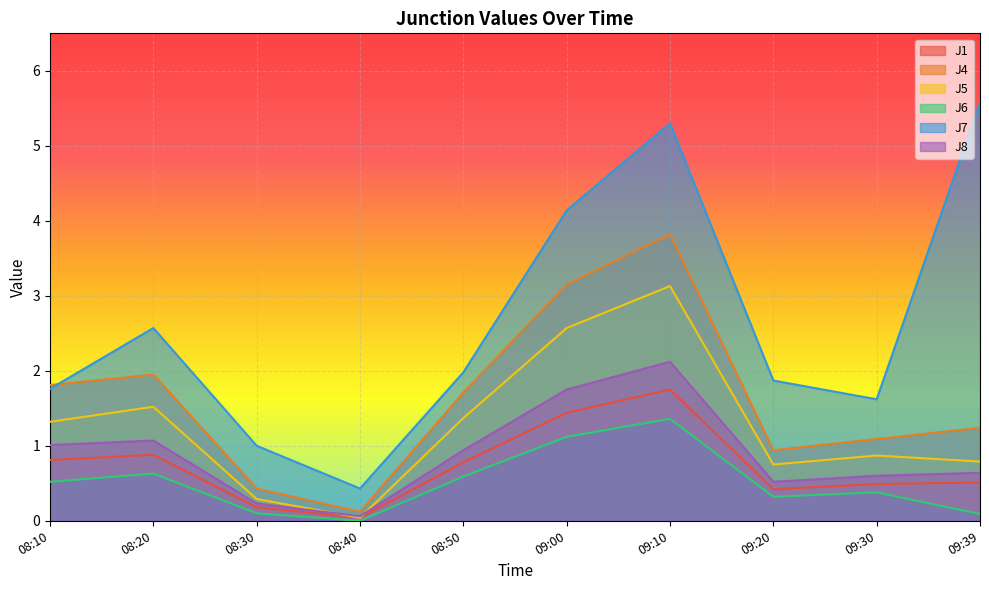

At which category is the sum across all series the highest?

09:10